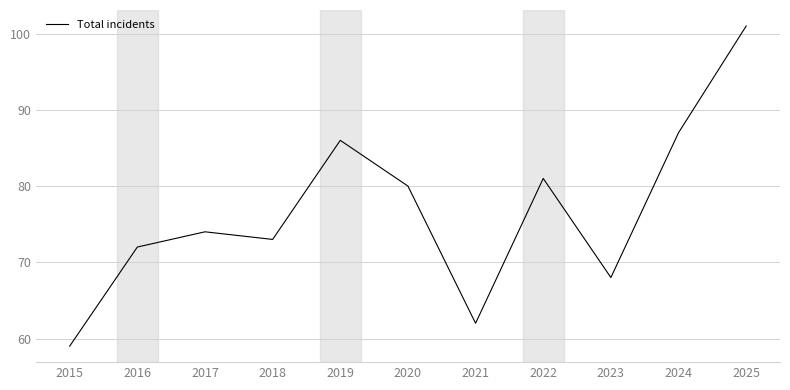

The value at 2019 is 140. True or false?

False